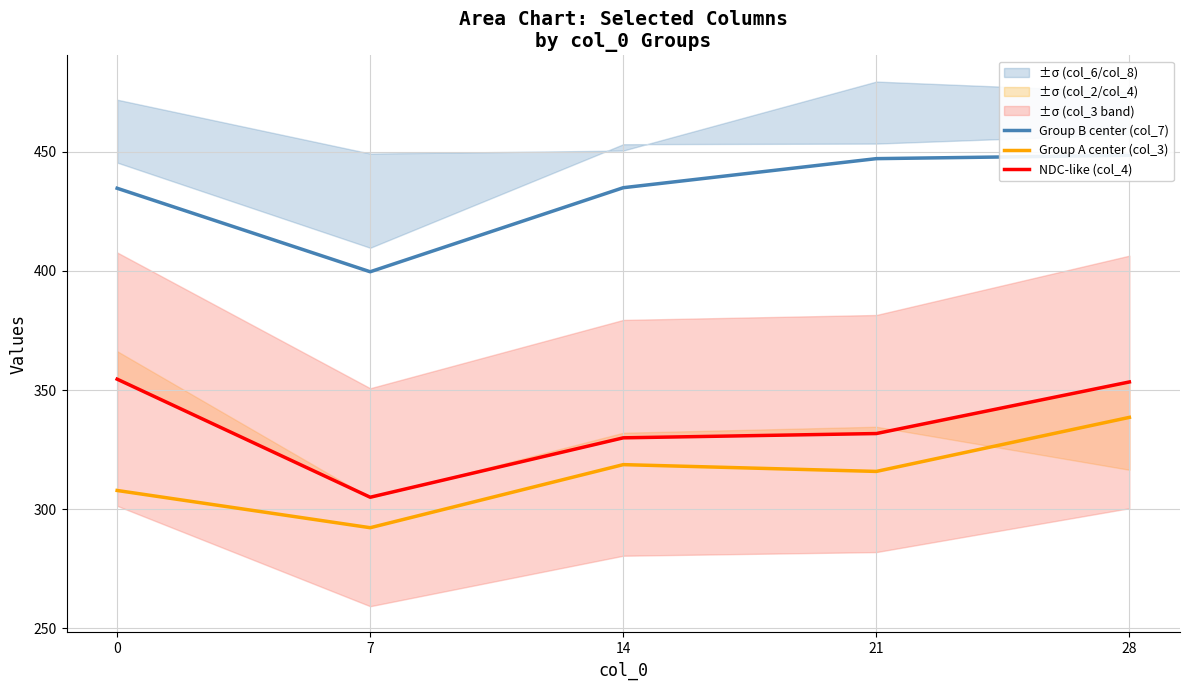

What is the approximate value of Group A center (col_3) at 0?

307.9